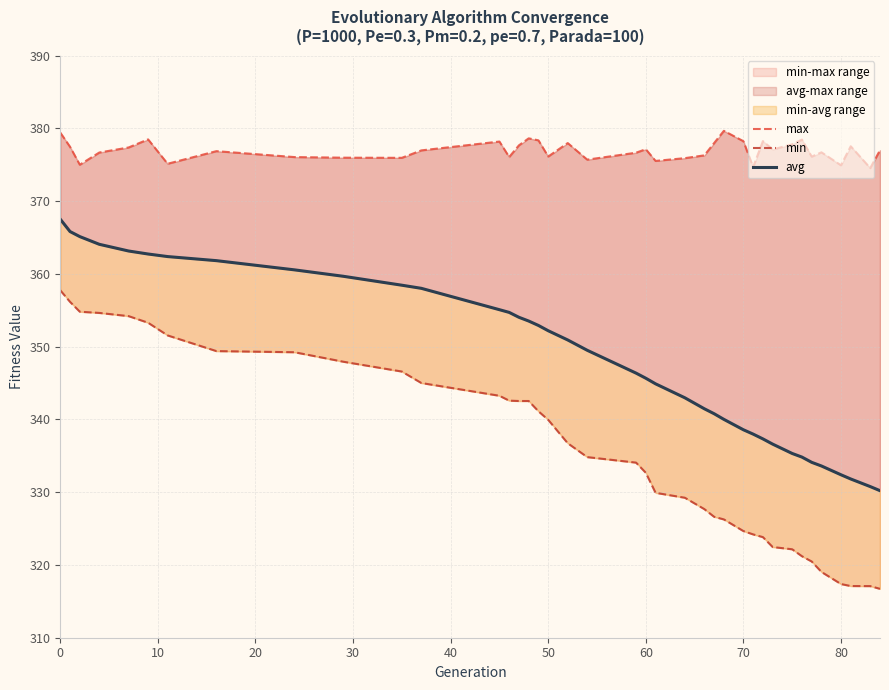

The avg series shows 172.7 at 20. True or false?

False